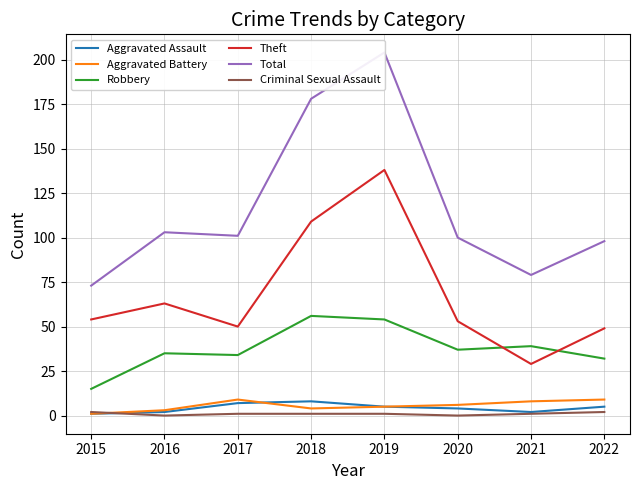

True or false: Total has a value of 100 at 2020.

True